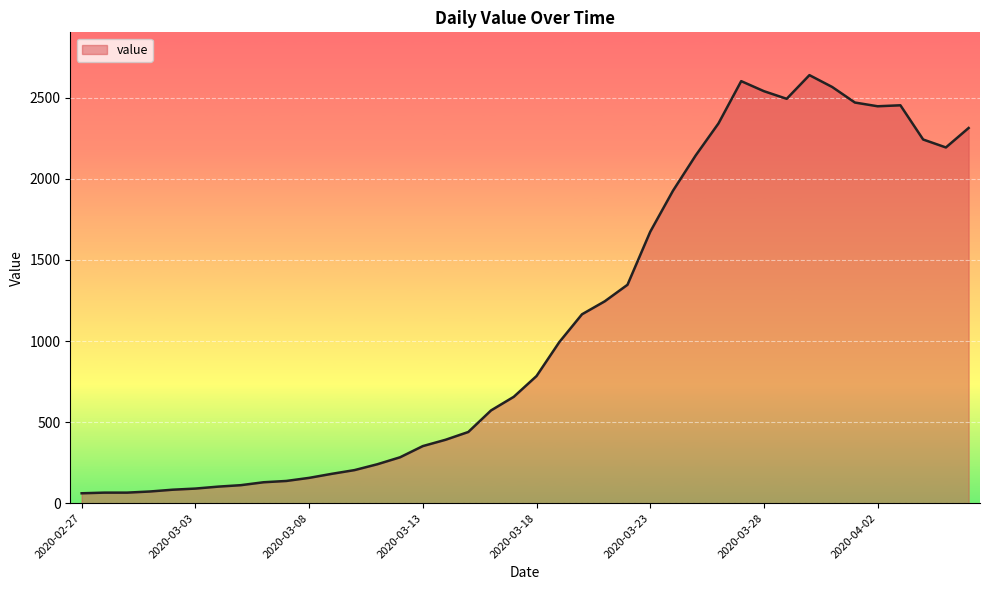

What is the minimum value shown in the chart?

61